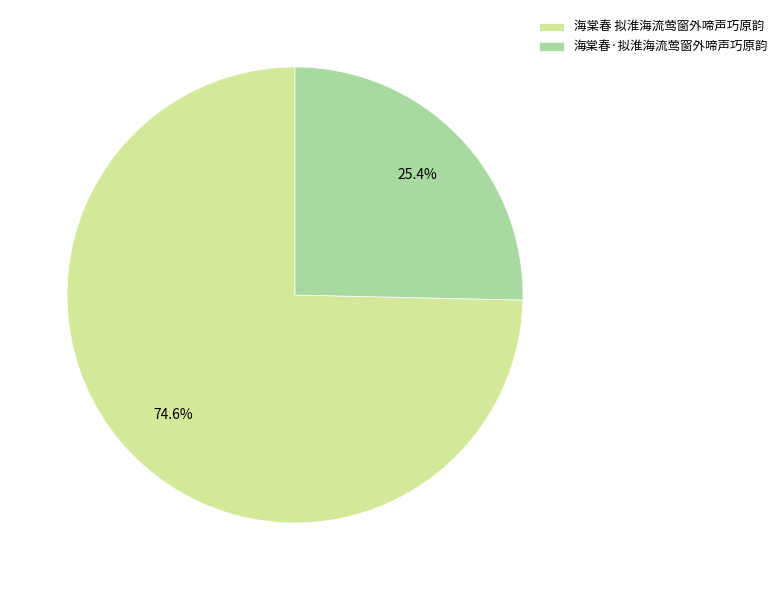

Rank the categories by value from highest to lowest.

海棠春 拟淮海流莺窗外啼声巧原韵, 海棠春·拟淮海流莺窗外啼声巧原韵